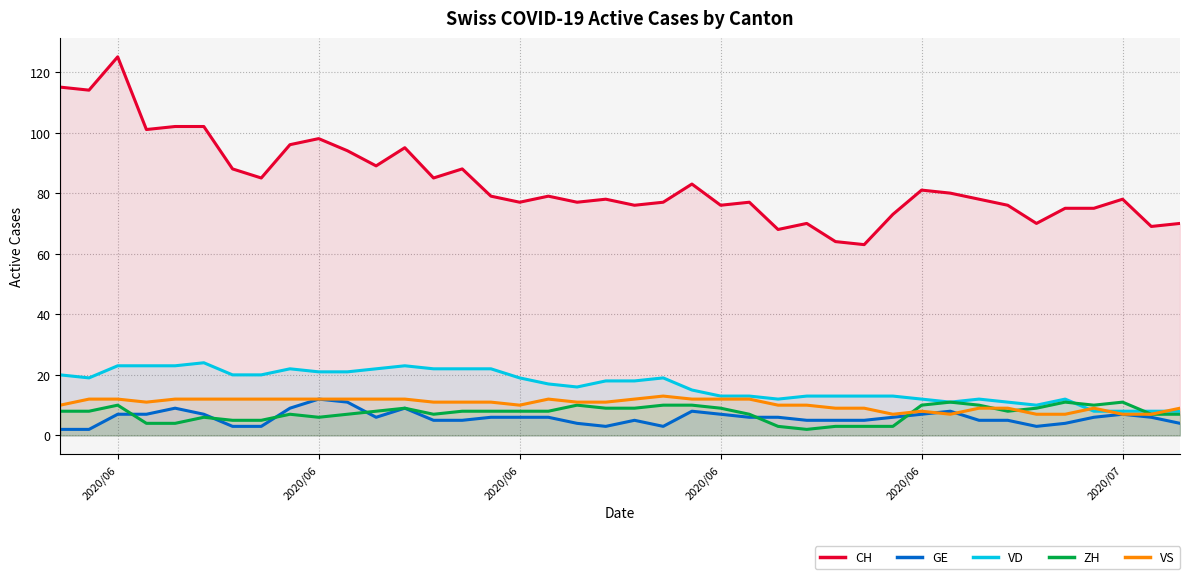

At which category is the sum across all series the highest?

2020/06